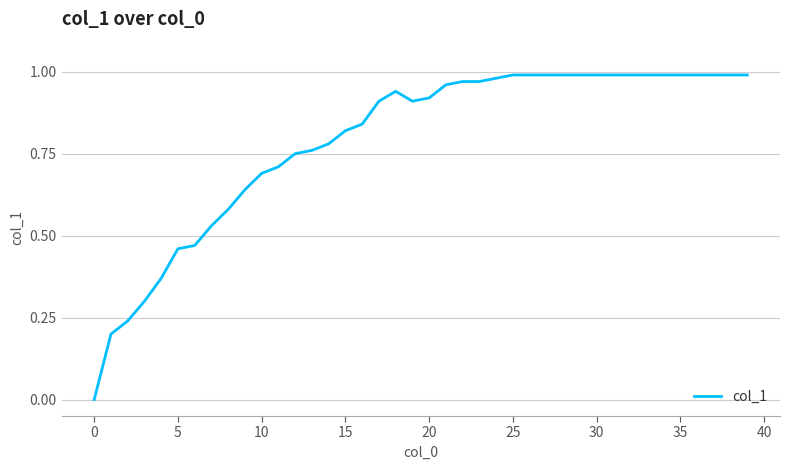

Is this an area chart (filled region under the line)?

No